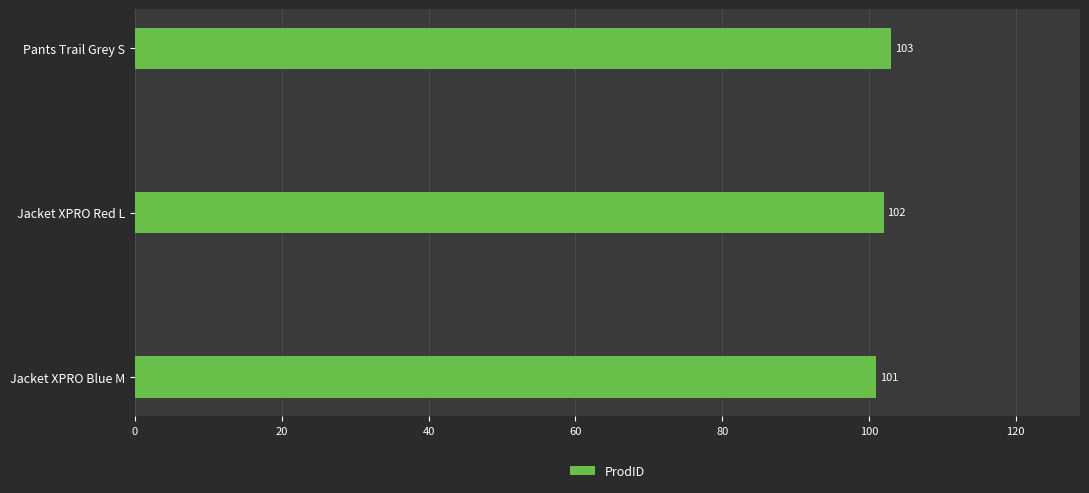

List the labels in order of value, largest first.

Pants Trail Grey S, Jacket XPRO Red L, Jacket XPRO Blue M